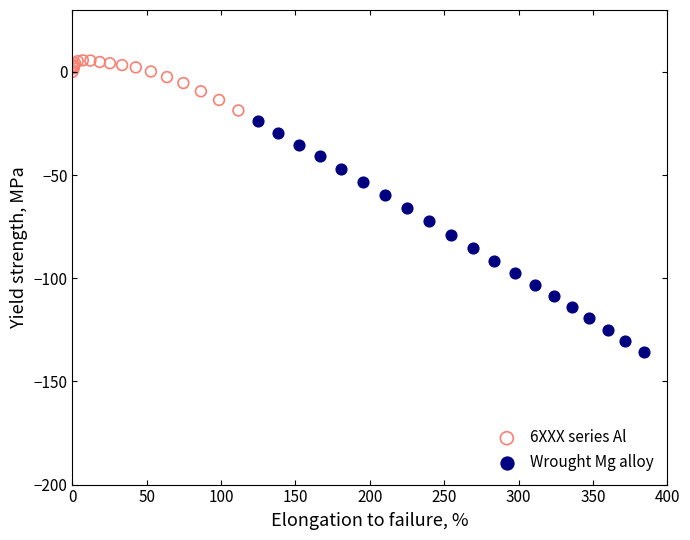

Which series has the largest Y range (max minus min)?

Wrought Mg alloy